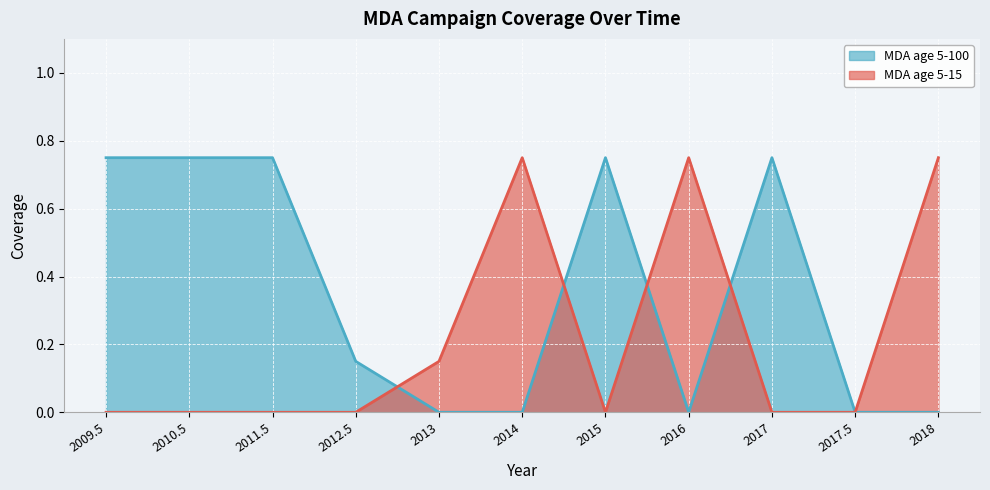

True or false: MDA age 5-100 has more than 2 points higher than both neighbors.

False